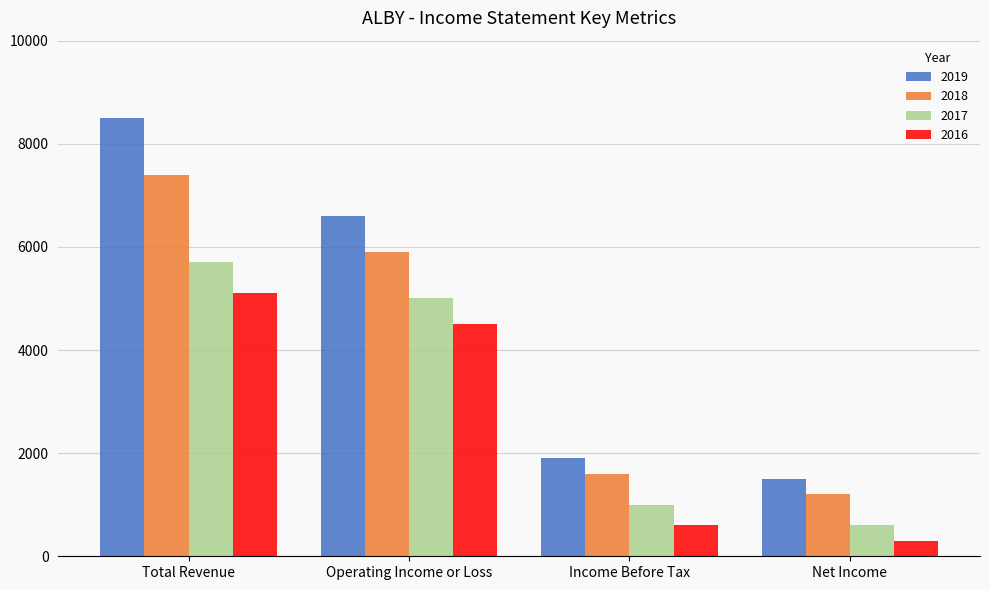

At which category does the chart reach its peak across all series?

Total Revenue